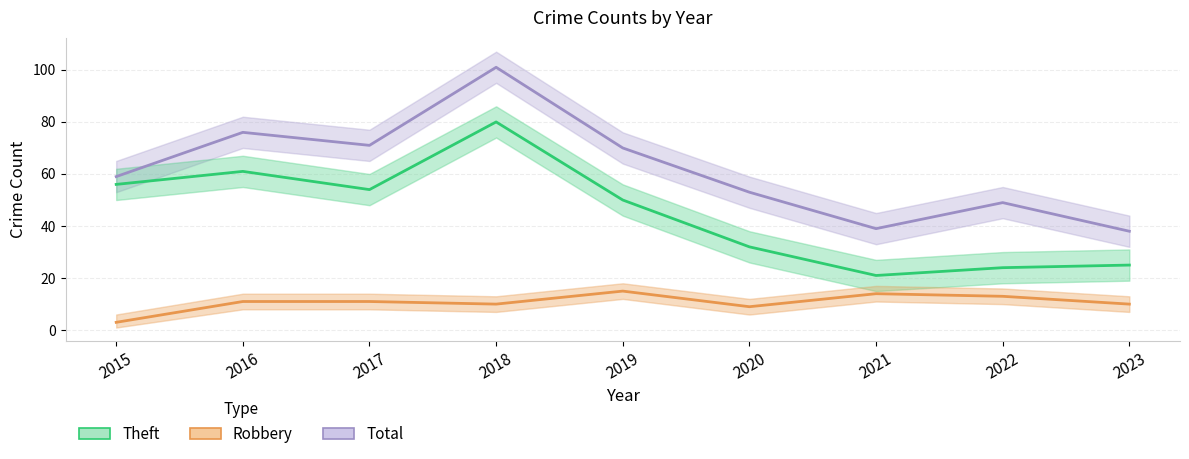

Reading left to right, what are all the values shown in this chart?

Total: 2015=59	2016=76	2017=71	2018=101	2019=70	2020=53	2021=39	2022=49	2023=38
Theft: 2015=56	2016=61	2017=54	2018=80	2019=50	2020=32	2021=21	2022=24	2023=25
Robbery: 2015=3	2016=11	2017=11	2018=10	2019=15	2020=9	2021=14	2022=13	2023=10